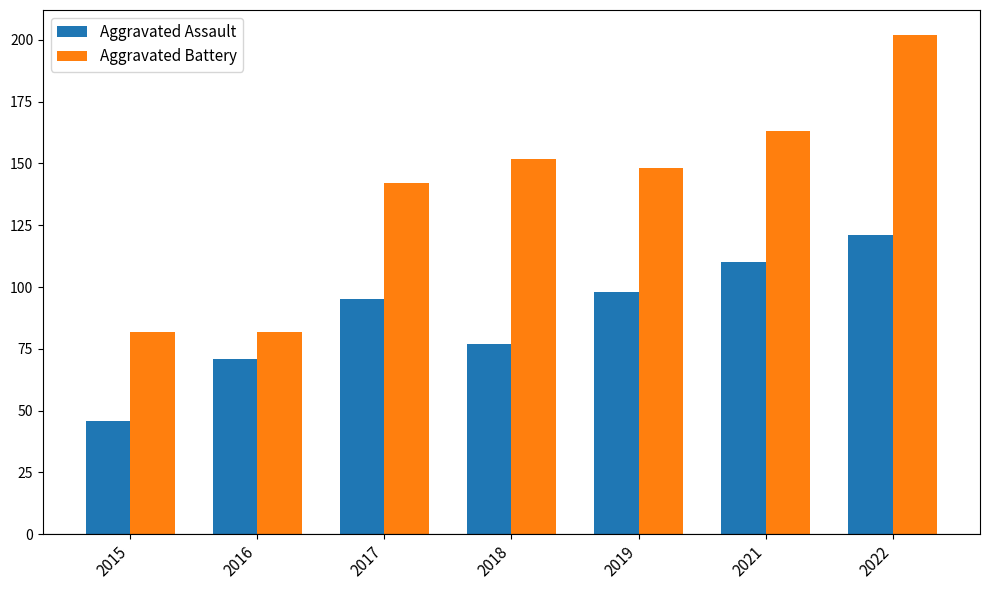

How many distinct data groups are displayed?

2